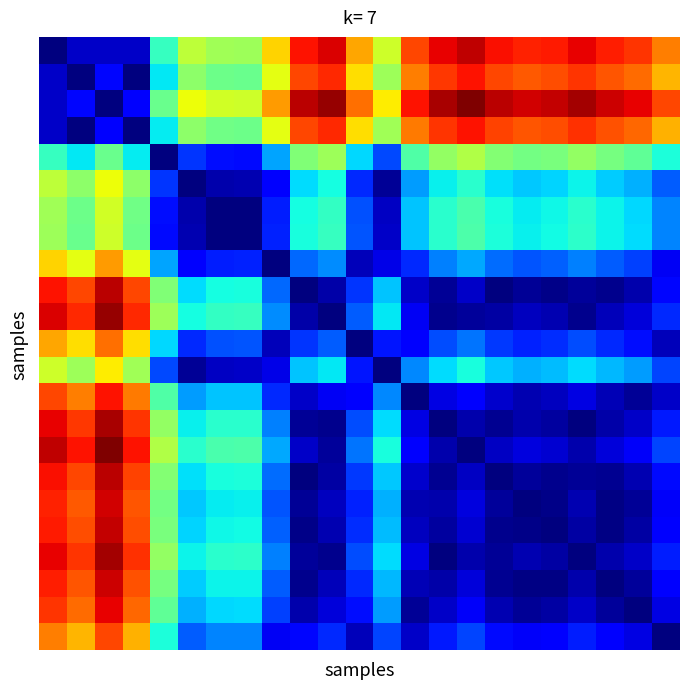

At which category is the sum across all series the highest?

2